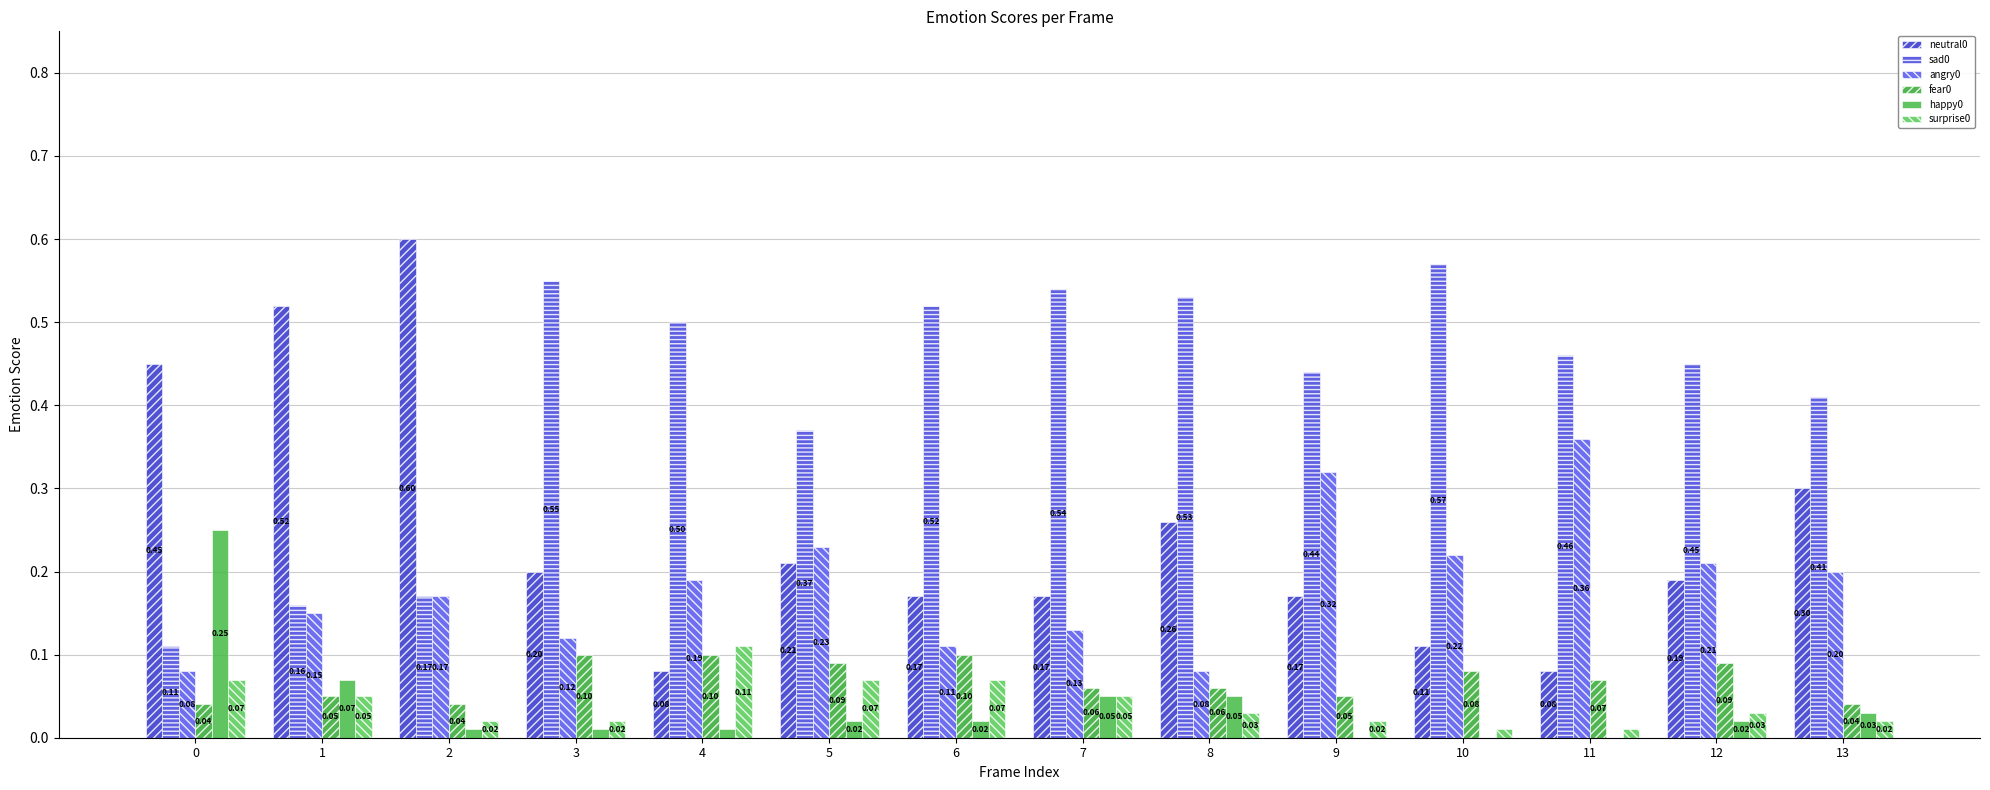

Read the sad0 value at 11.

0.5